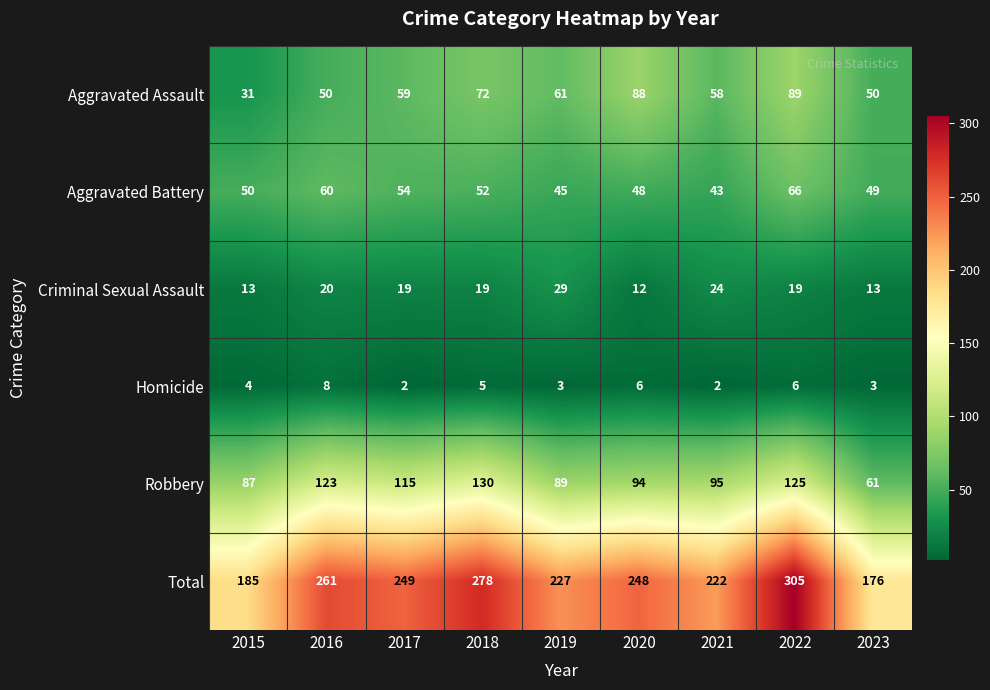

What is the total value across all series at 2023?

352